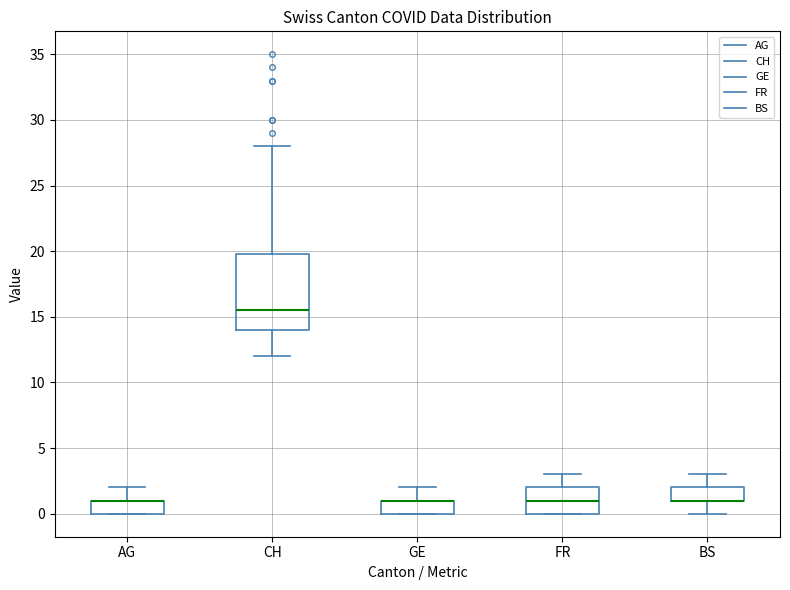

Where does the median line of the box for CH sit on the y-axis? The values are not printed on the chart, so give them approximately, as read against the axis.

15.5